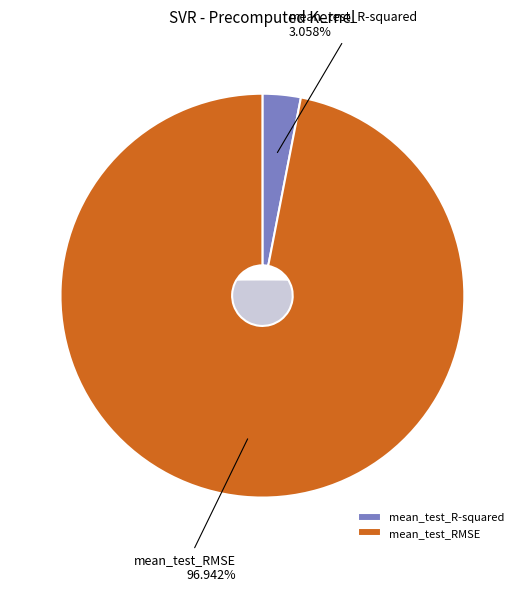

What is the majority slice?

mean_test_RMSE